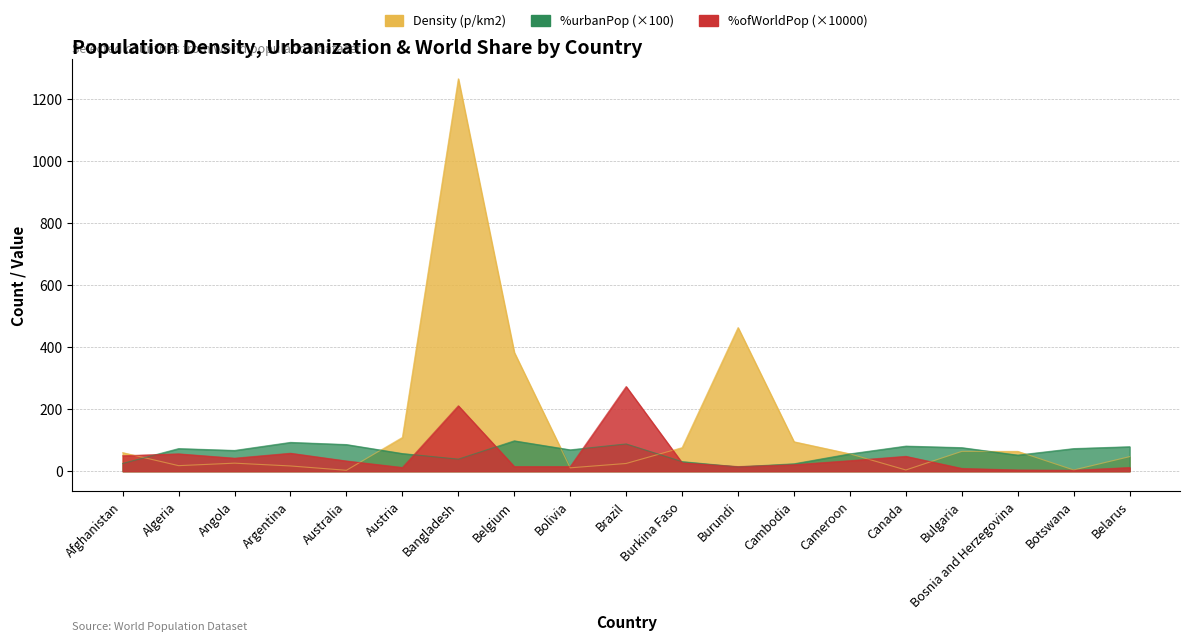

Reading left to right, transcribe all the data shown in this chart.

Density (p/km2): 60.0	18.0	26.0	17.0	3.0	109.0	1265.0	383.0	11.0	25.0	76.0	463.0	95.0	56.0	4.0	64.0	64.0	4.0	47.0
%urbanPop: 25.0	73.0	67.0	93.0	86.0	57.0	39.0	98.0	69.0	88.0	31.0	14.0	24.0	56.0	81.0	76.0	52.0	73.0	79.0
%ofWorldPop: 50.0	56.0	42.0	58.0	33.0	12.0	211.0	15.0	15.0	273.0	27.0	15.0	21.0	34.0	48.0	9.0	4.0	3.0	12.0